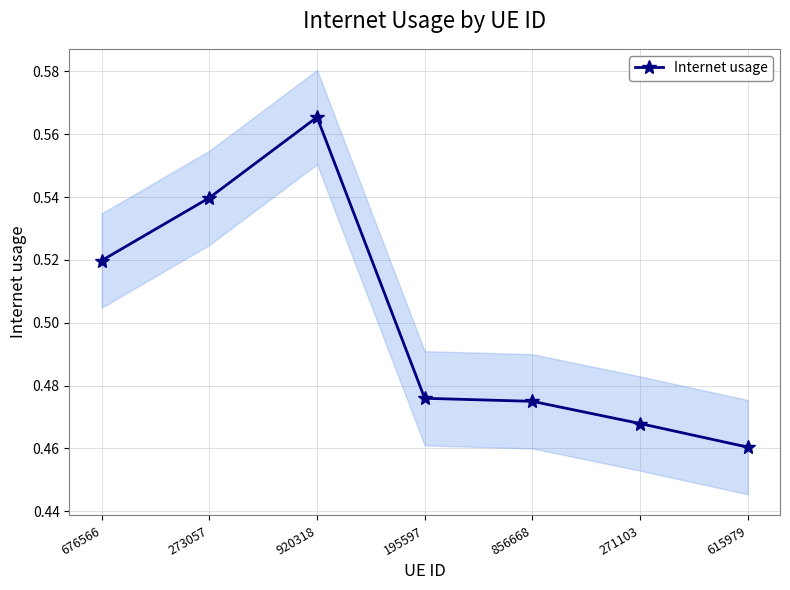

What position from the right is 920318?

5